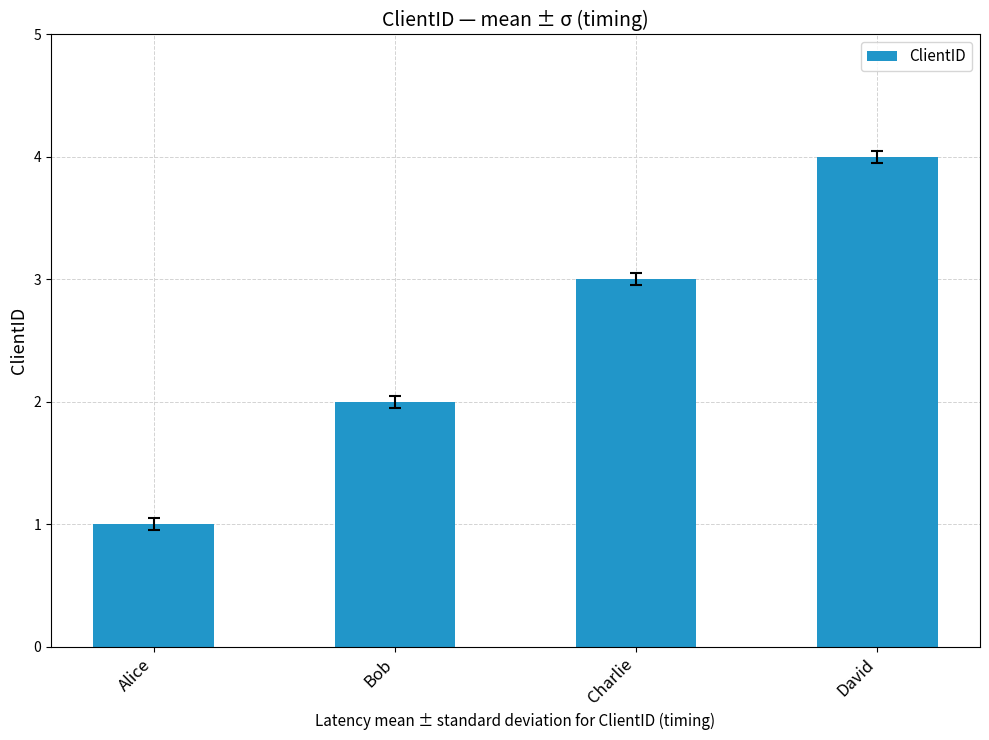

What is the label of the 1st bar from the left?

Alice